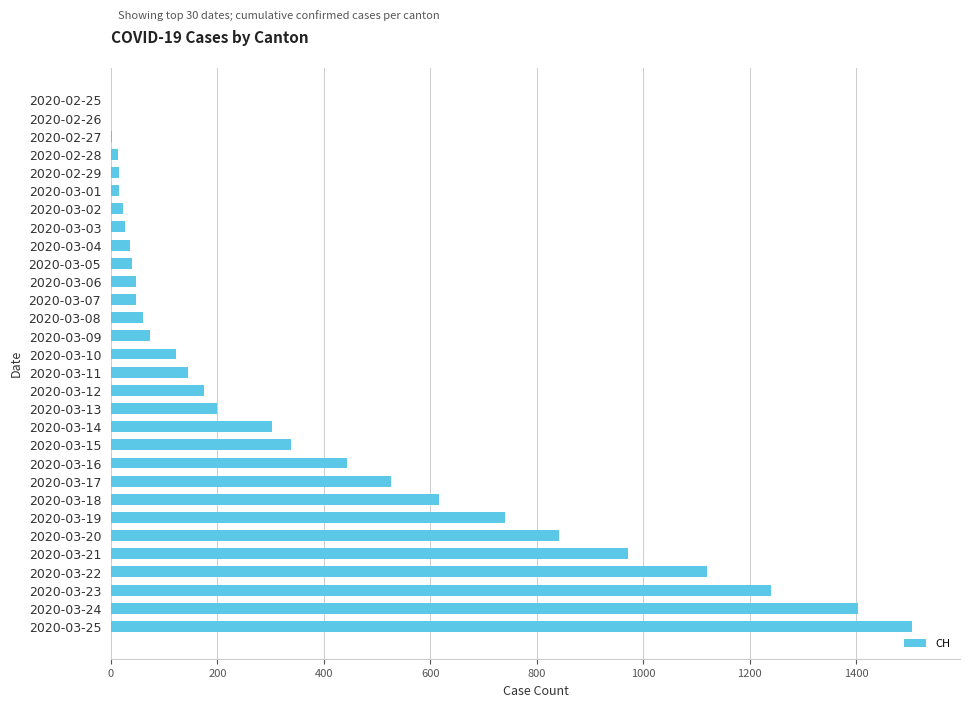

Is it true that the value at 2020-02-25 is 907?

False